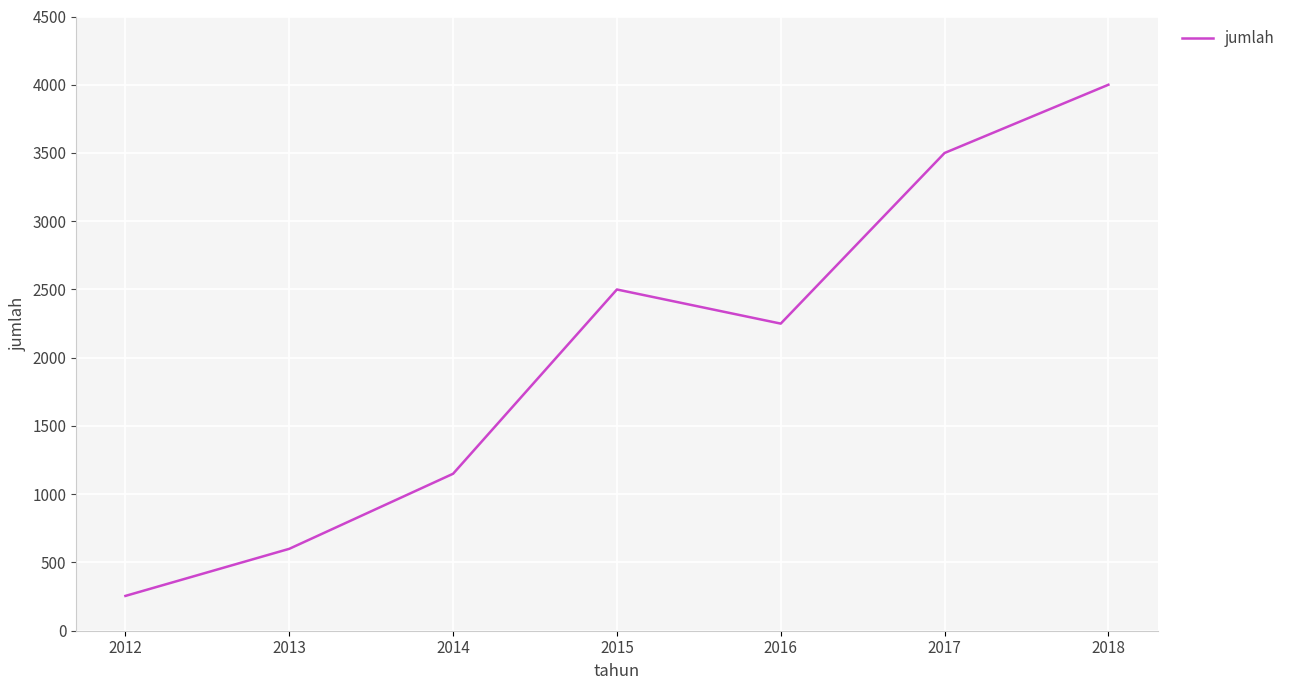

How many categories are shown in the chart?

7